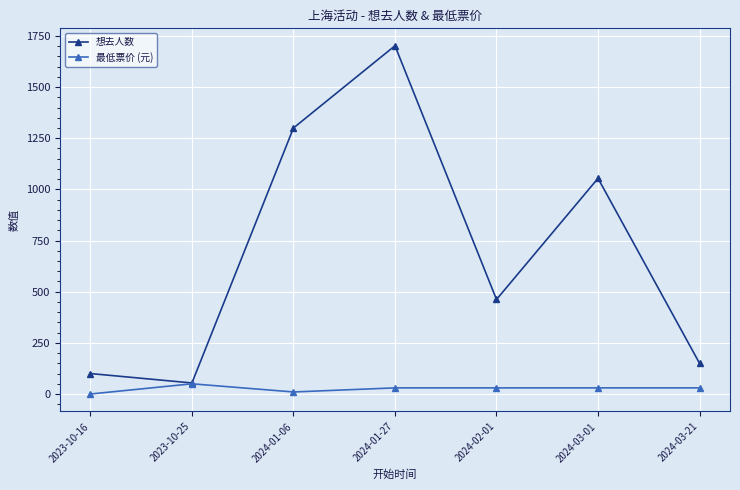

How many data points does each series have?

7